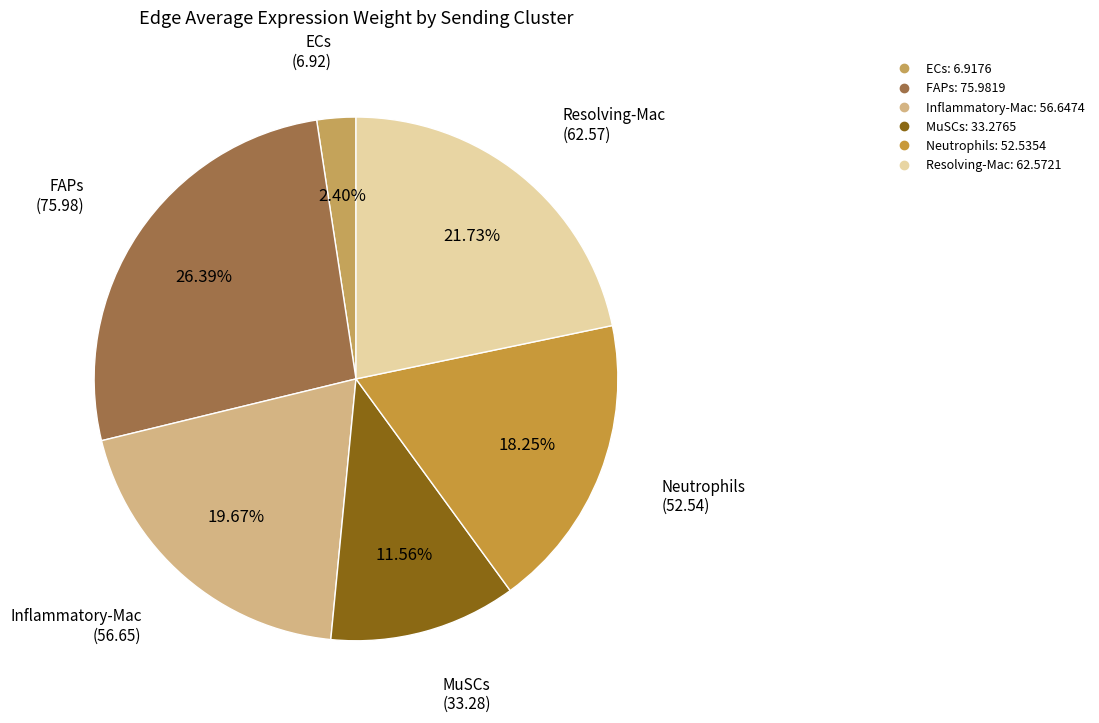

To the nearest percent, what percentage of the pie is Inflammatory-Mac?

20%